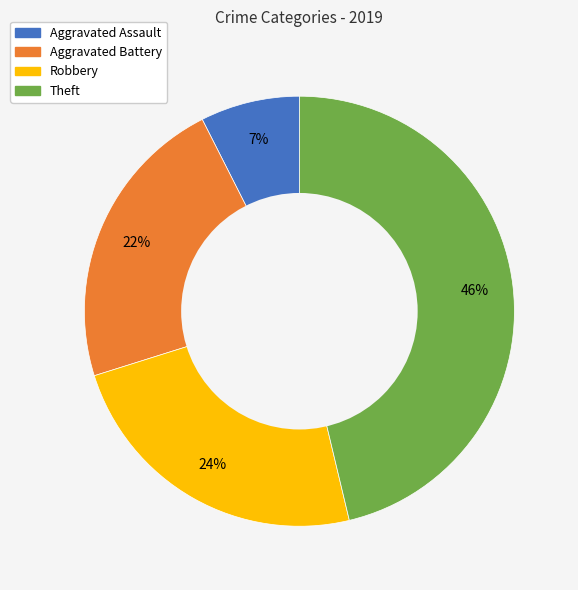

Combined, do Aggravated Battery and Aggravated Assault account for over 50%?

No